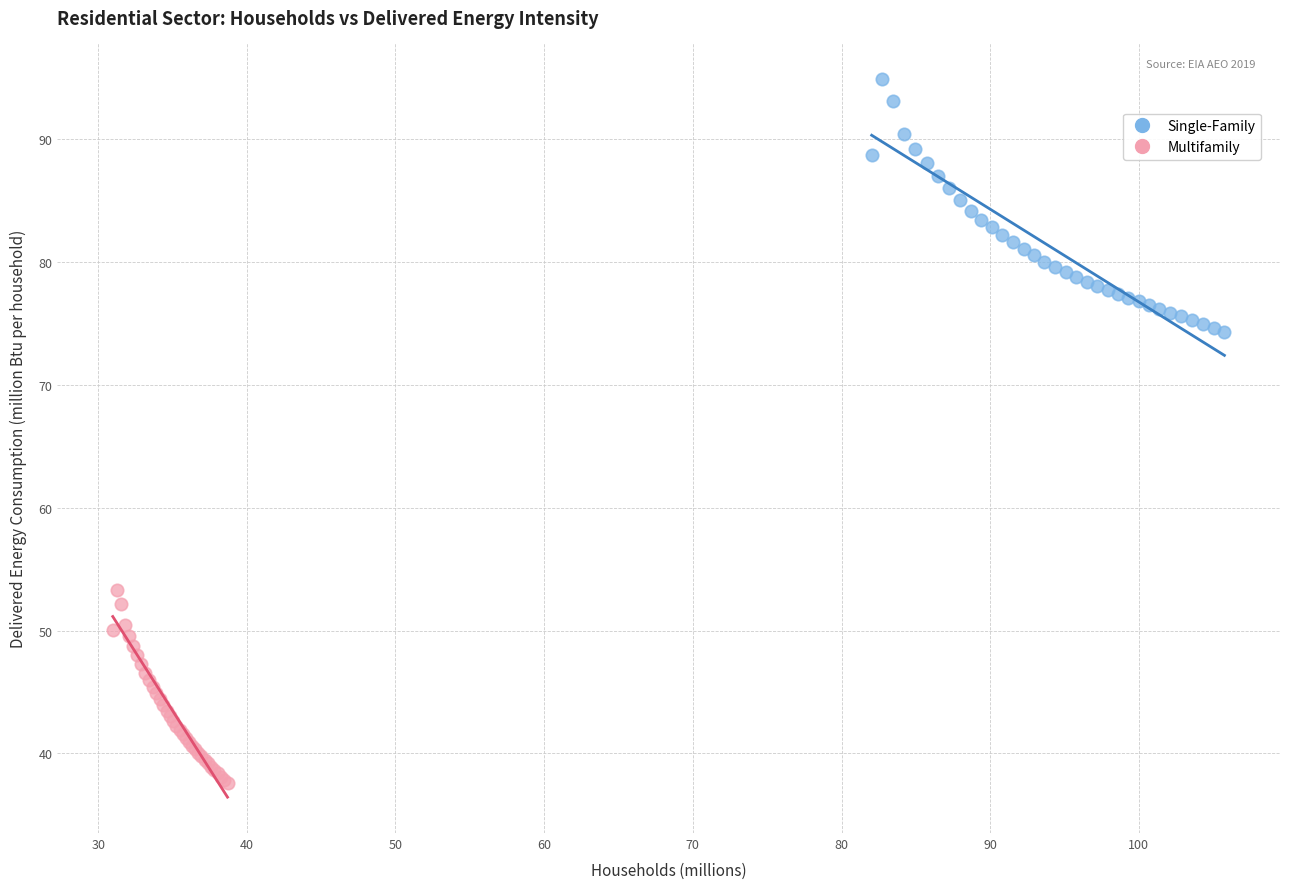

Which series has the widest spread of Y values?

Single-Family